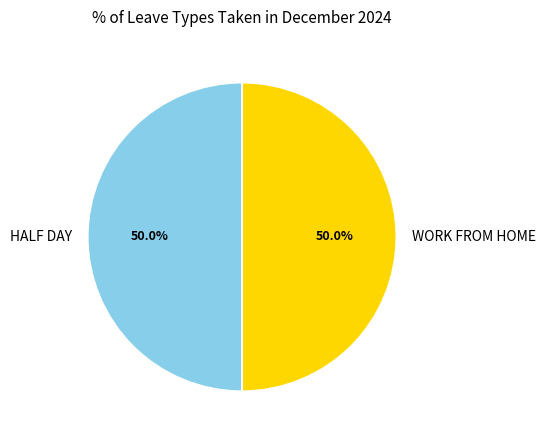

Approximately how many times larger is the value at WORK FROM HOME compared to HALF DAY?

1.0